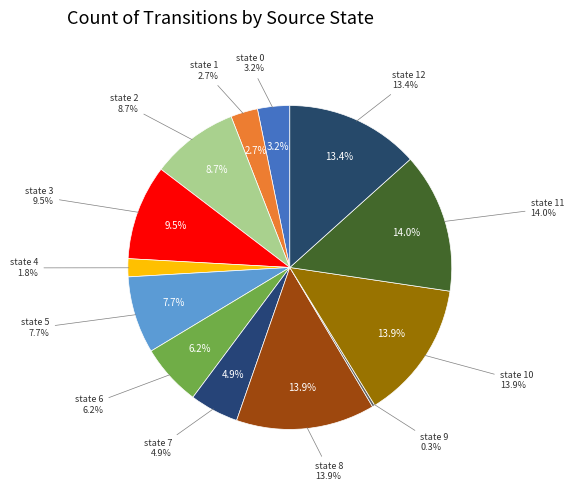

To the nearest percent, what portion does state 4 represent?

2%